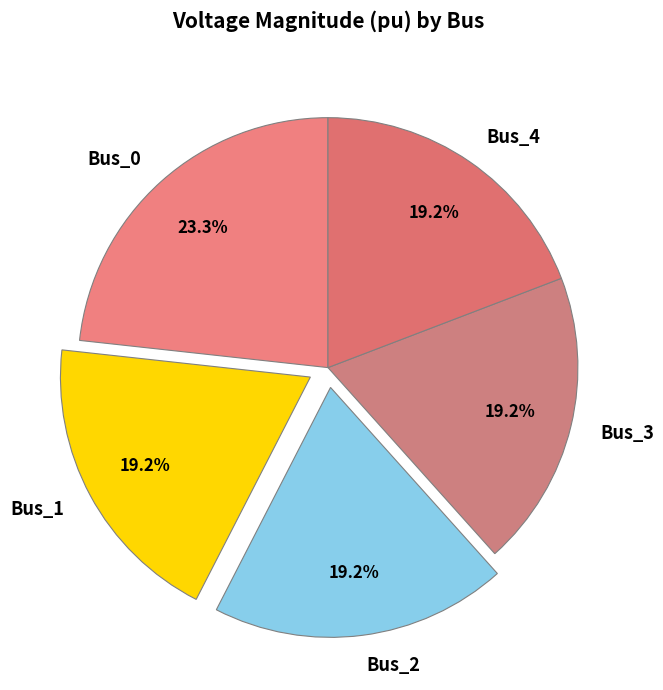

True or false: Bus_4 accounts for 28% of the total.

False